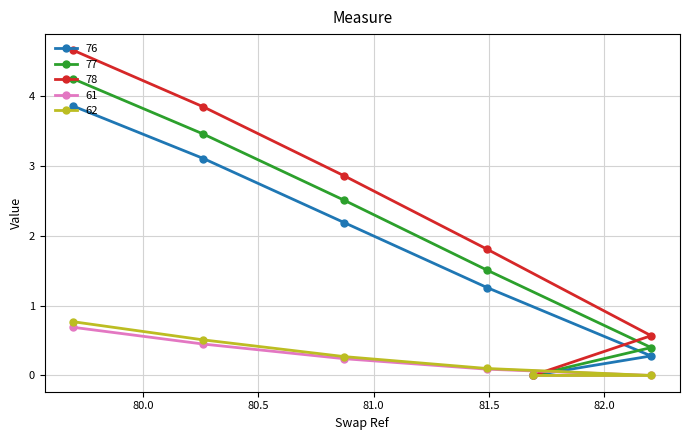

Which series has the widest spread of values?

78